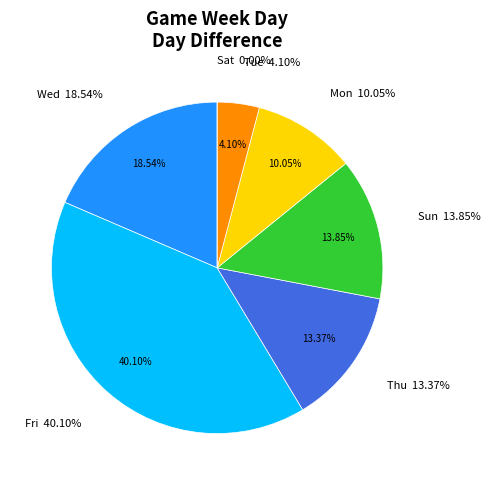

The Sat slice represents 1% of the pie. True or false?

False